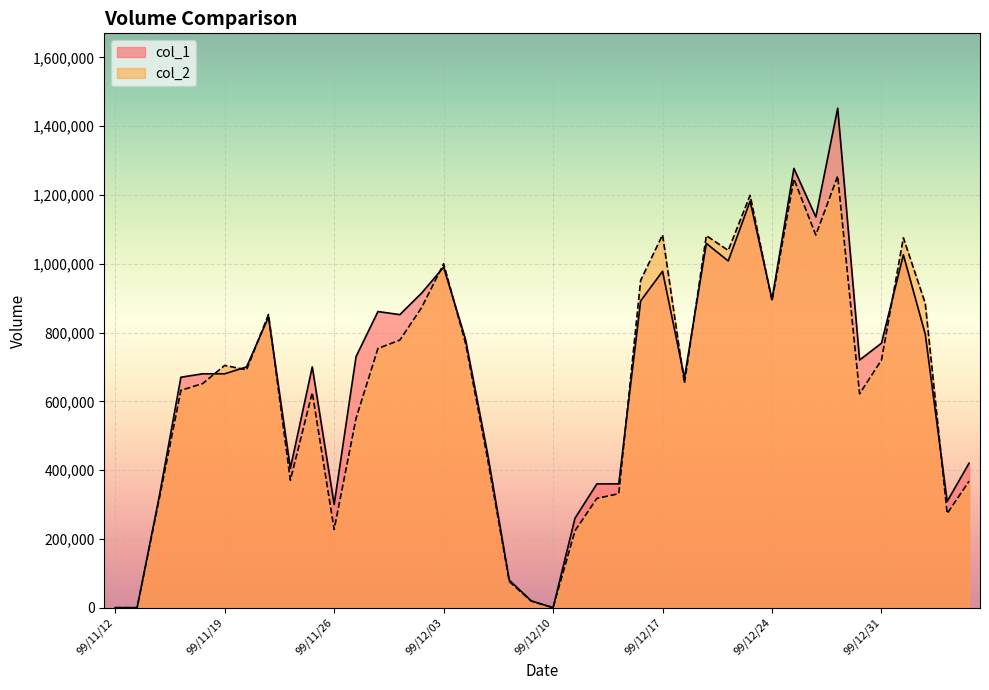

How many times do col_2 and col_1 cross each other?

12